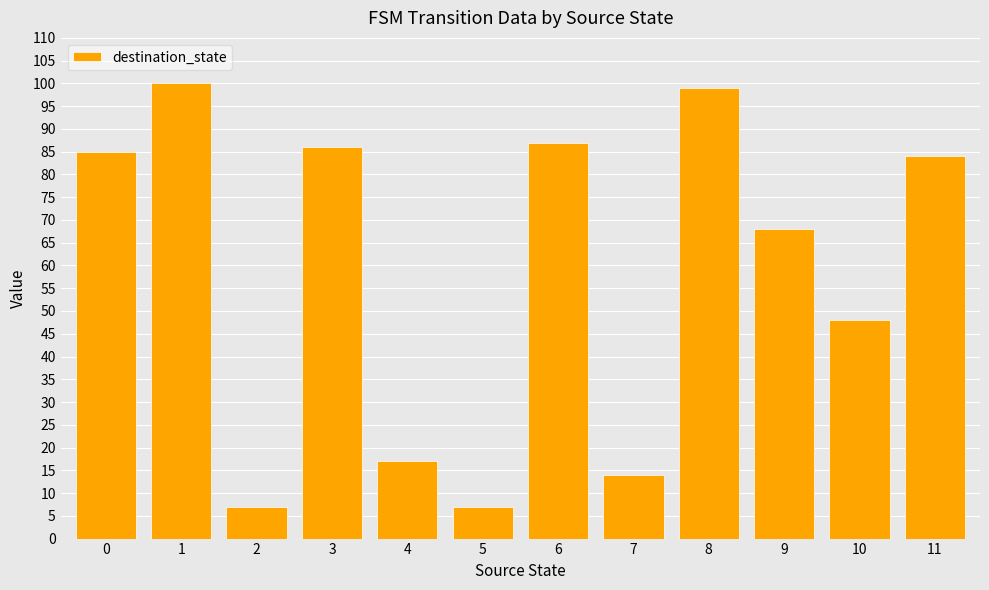

What is the change in value from 3 to 6?

+1